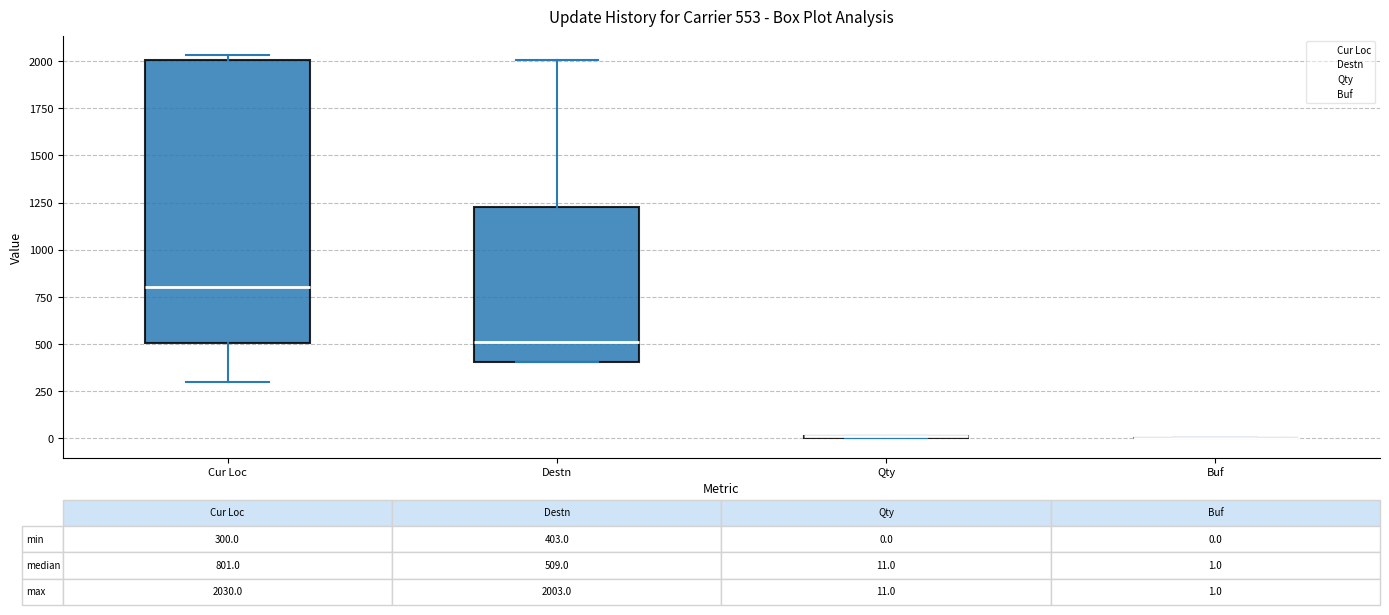

Comparing the boxes themselves (not the whiskers), which one is the tallest?

Cur Loc